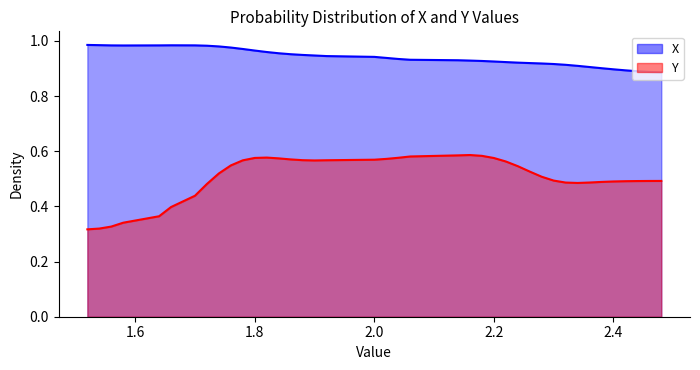

True or false: Y and X cross at least once.

False